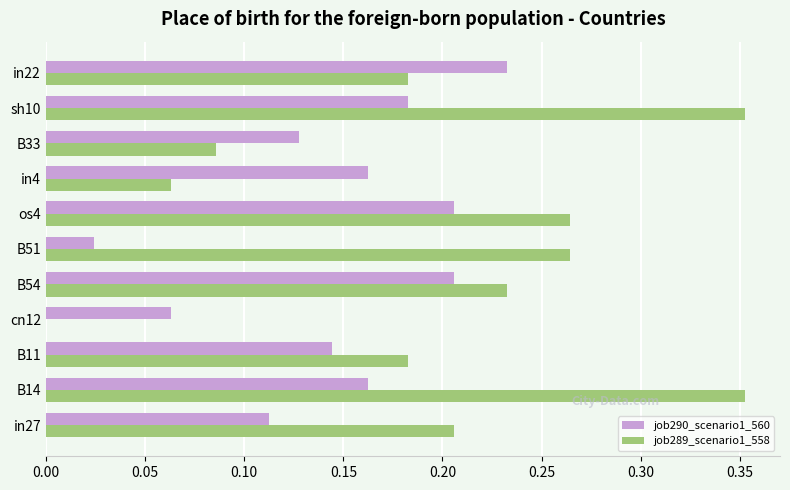

Which series has the largest range (max minus min)?

job289_scenario1_558